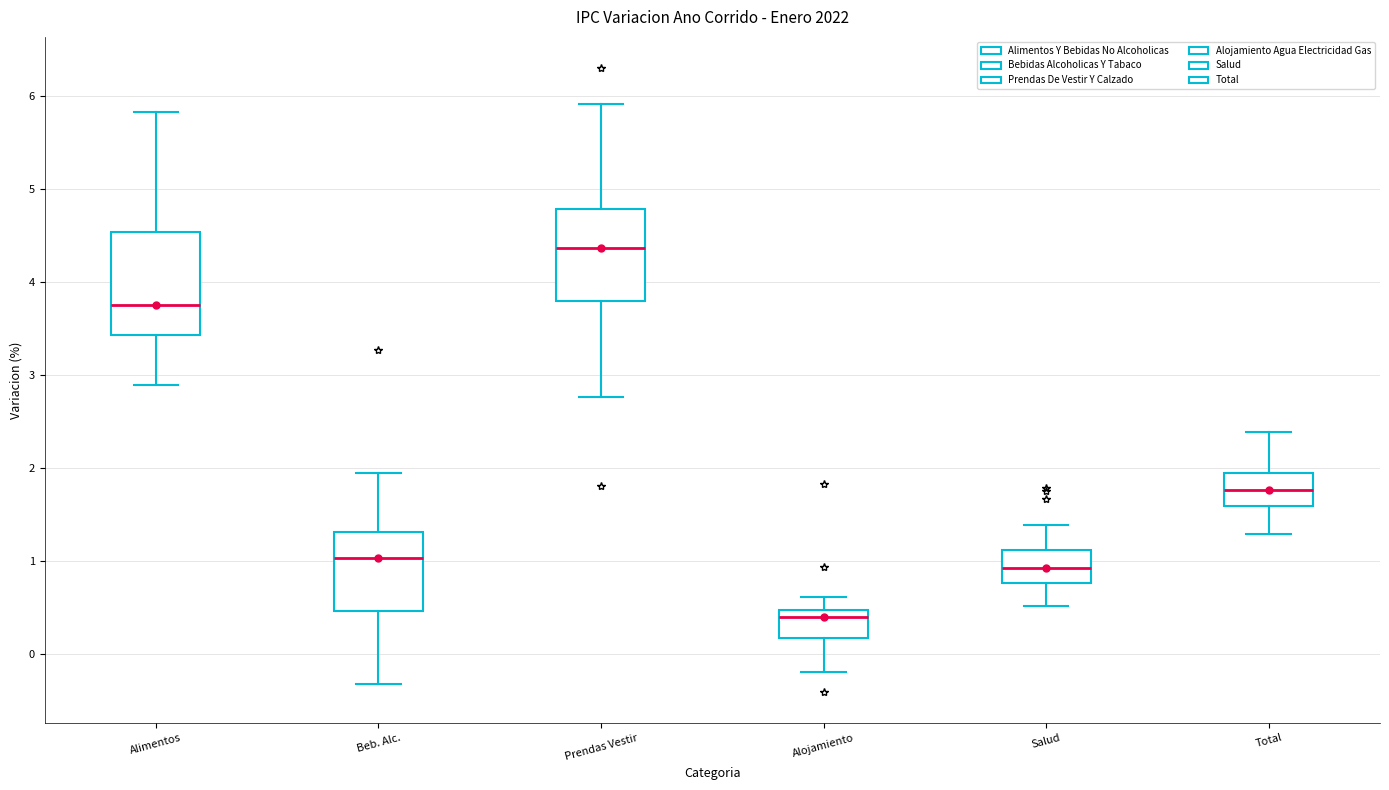

Reading left to right, read every box against the y-axis: the position of its median line, the range the box covers, and the ends of its whiskers. The values are not printed on the chart, so give them approximately, as read against the axis.

Alimentos: median 3.8, box 3.4 to 4.5, whiskers 2.9 to 5.8
Beb. Alc.: median 1.0, box 0.5 to 1.3, whiskers -0.3 to 2.0
Prendas Vestir: median 4.4, box 3.8 to 4.8, whiskers 2.8 to 5.9
Alojamiento: median 0.4, box 0.2 to 0.5, whiskers -0.2 to 0.6
Salud: median 0.9, box 0.8 to 1.1, whiskers 0.5 to 1.4
Total: median 1.8, box 1.6 to 2.0, whiskers 1.3 to 2.4